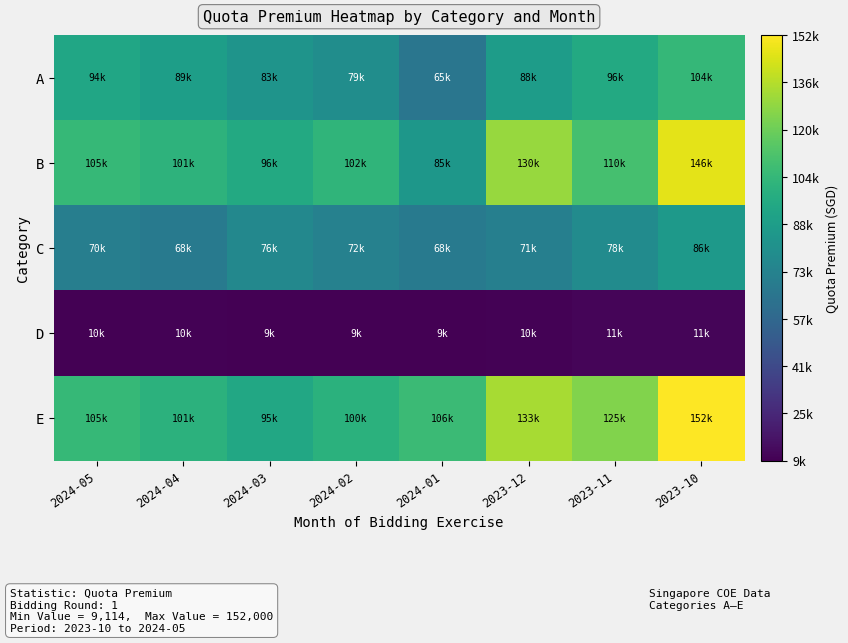

At how many categories does at least one series exceed 147312?

1